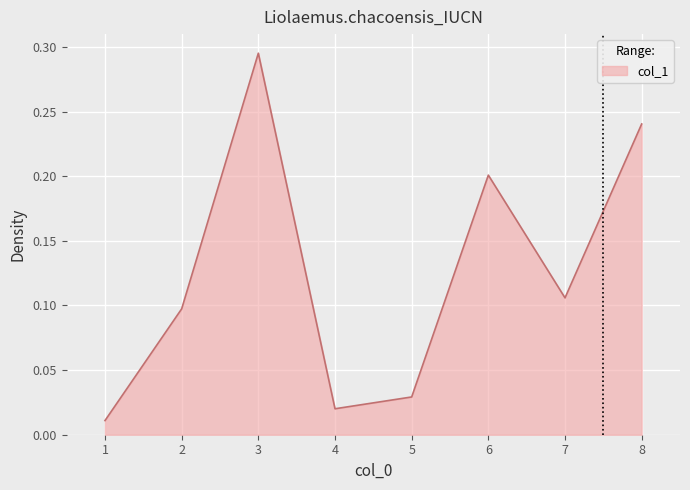

Rank the categories by value from lowest to highest.

1, 4, 5, 2, 7, 6, 8, 3